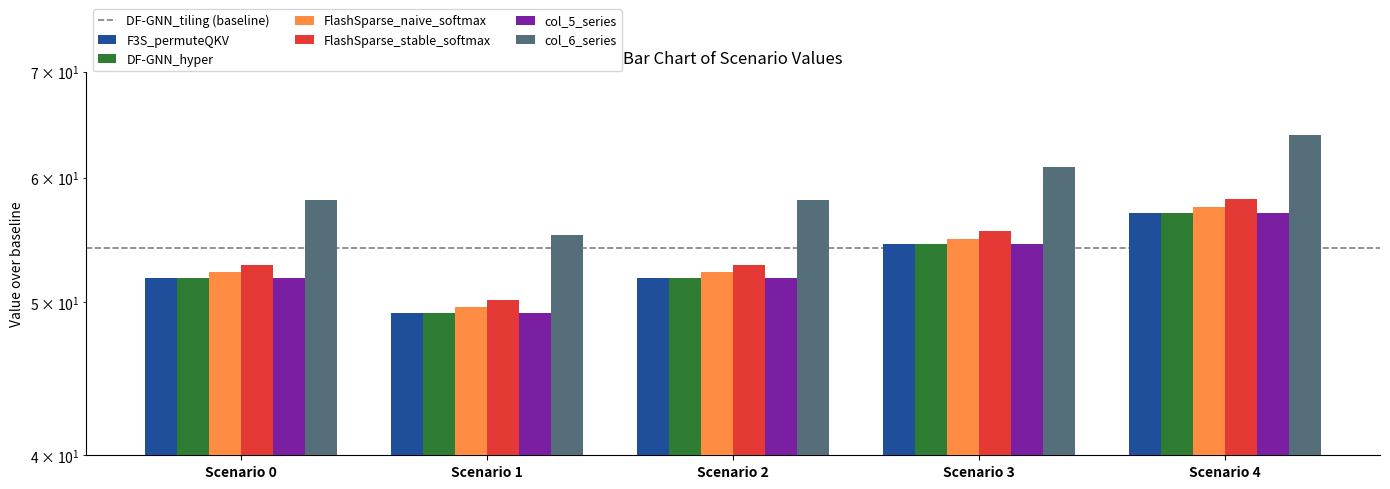

What is the value of the col_5 bar at the 2nd from the left?

49.2